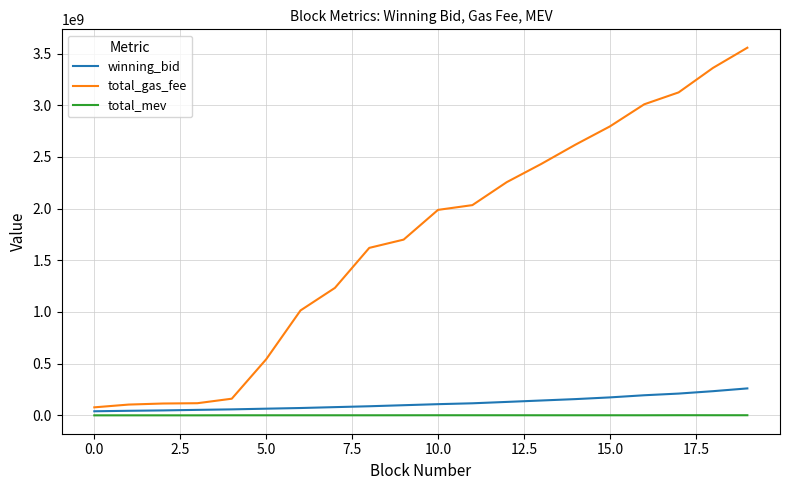

Which series has the largest total across all categories?

total_gas_fee